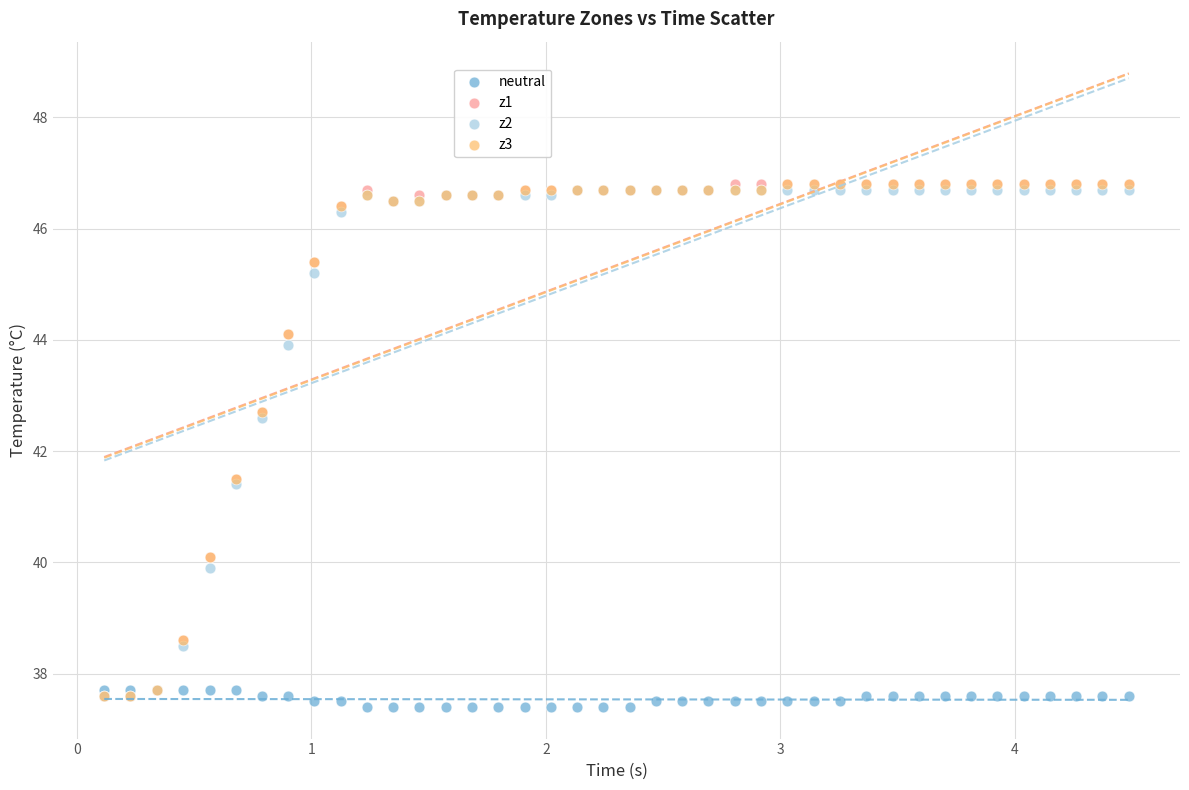

What are all the series names shown in the legend?

neutral, z1, z2, z3